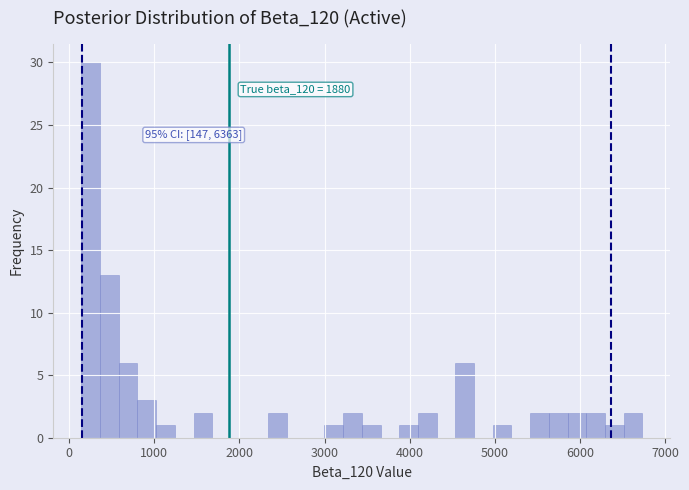

Around what value on the x-axis is the tallest bar? Give the approximate position of its centre, as read against the axis.

300